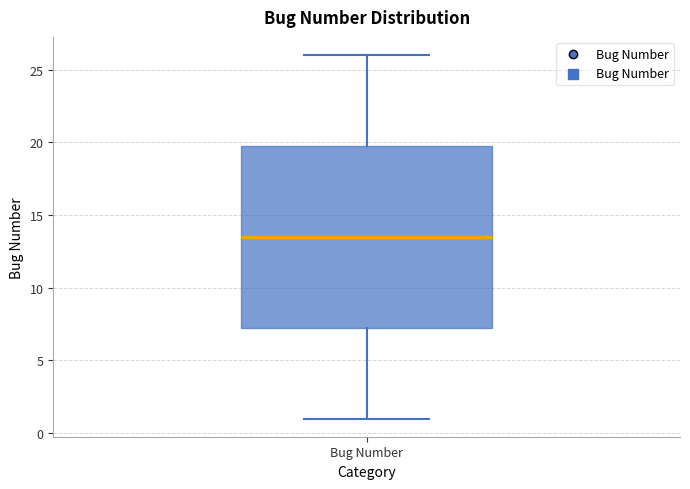

Transcribe this box plot: give where the median line is, the range the box spans, and where the two whiskers end, as read against the y-axis. The values are not printed on the chart, so give them approximately, as read against the axis.

median 13.5, box 7.5 to 20.0, whiskers 1.0 to 26.0